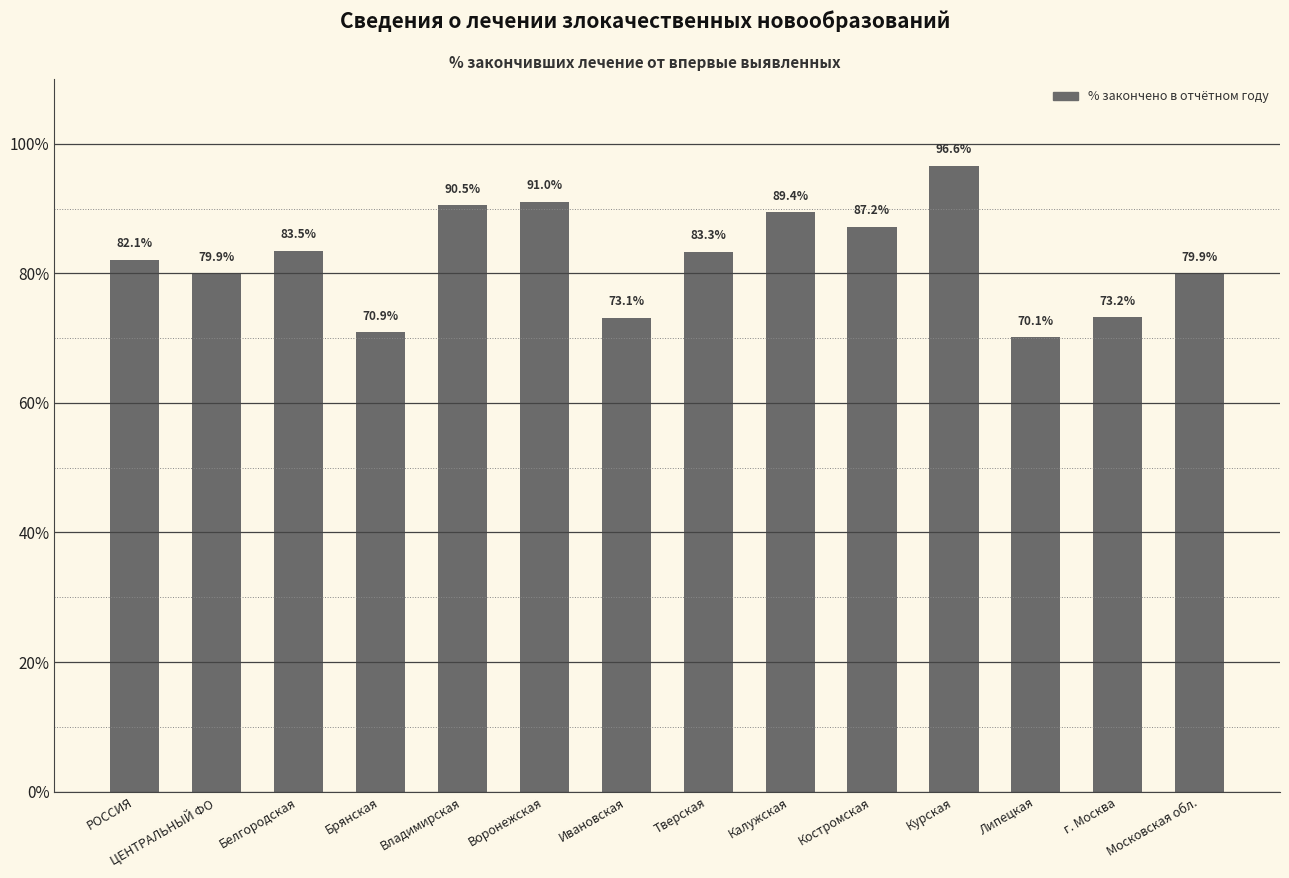

How many data points are less than 83?

7